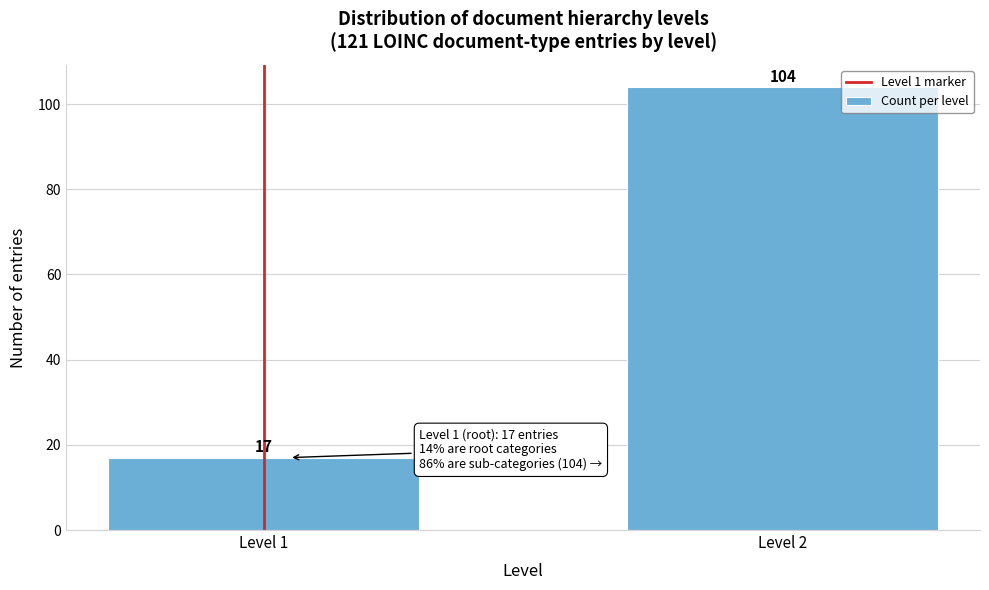

Reading left to right, what are all the values shown in this chart?

17	104